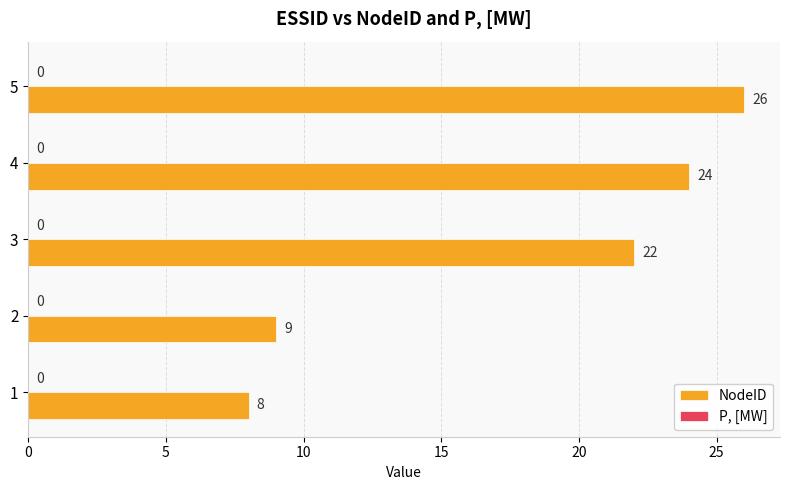

Reading bottom to top, transcribe all the data shown in this chart.

8	9	22	24	26